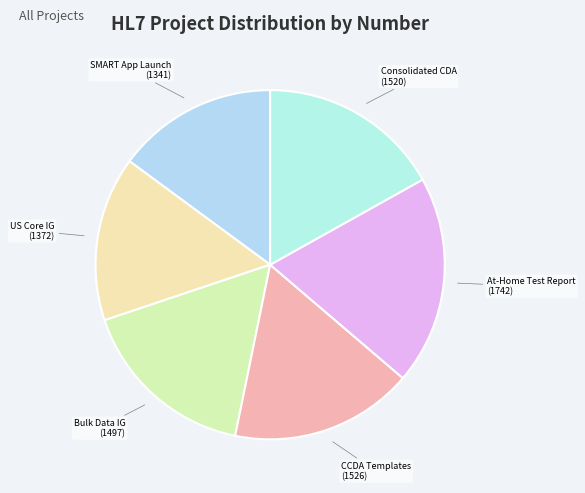

Combined, do CCDA Templates and At-Home Test Report account for over 50%?

No